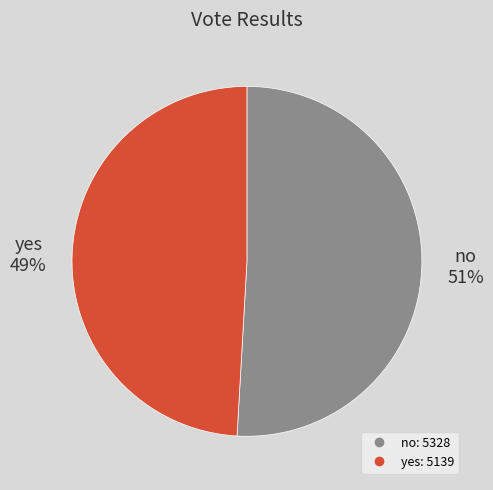

To the nearest percent, what portion does no represent?

51%